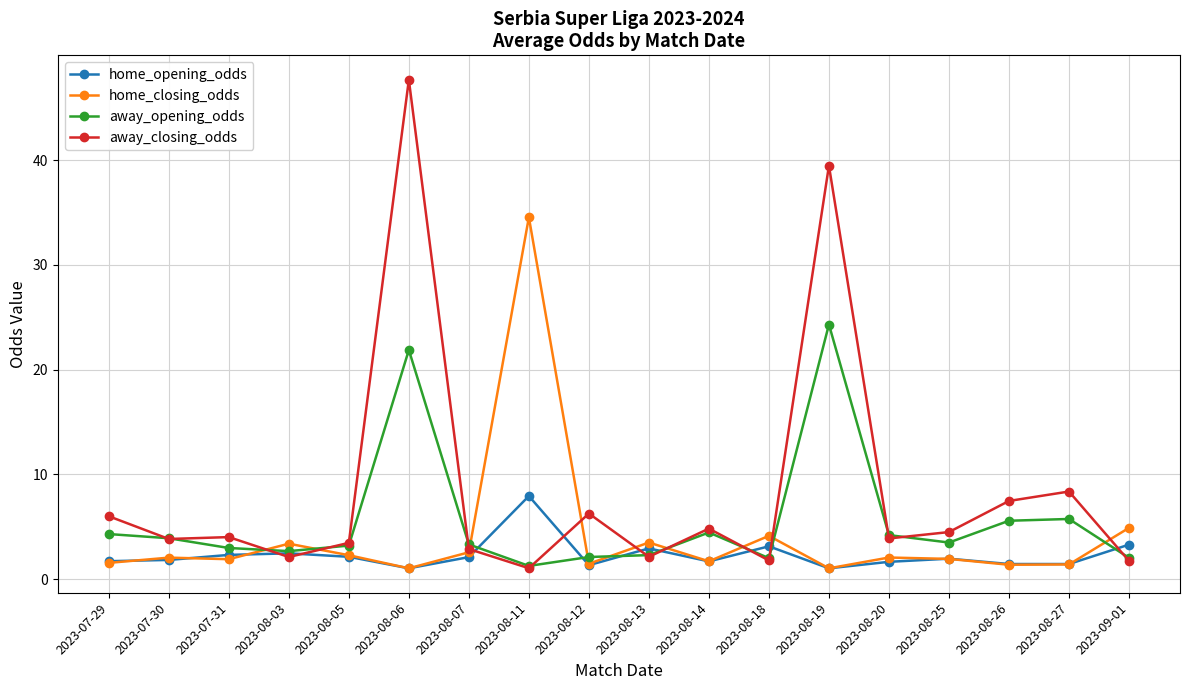

At which label does away_opening_odds first exceed 3?

2023-07-29